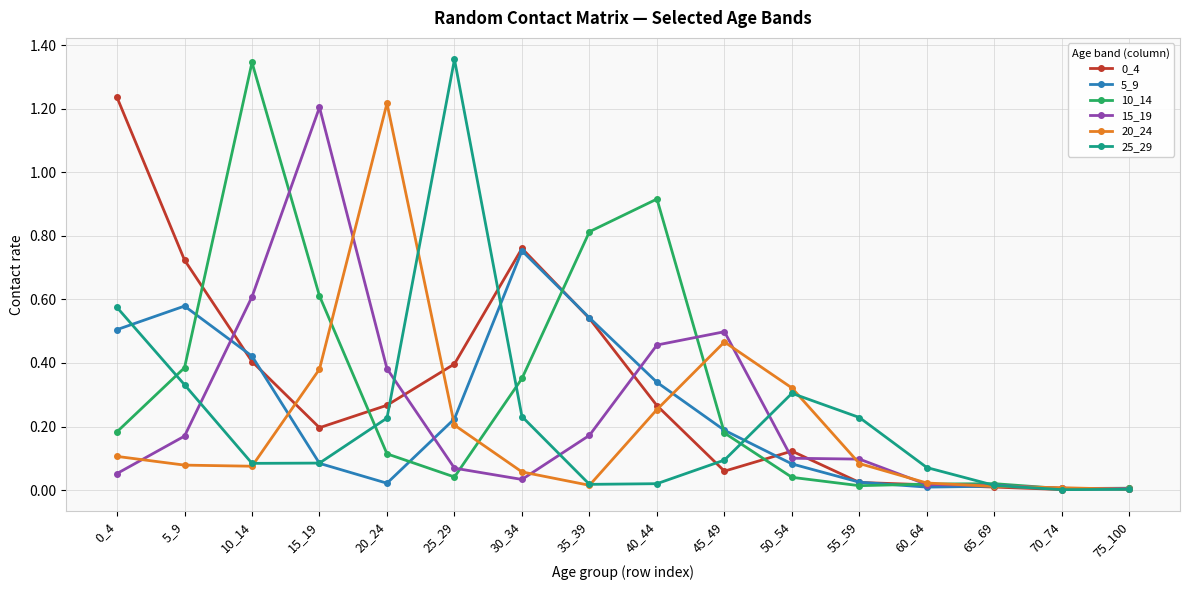

Which series changed the most between 15_19 and 25_29?

25_29